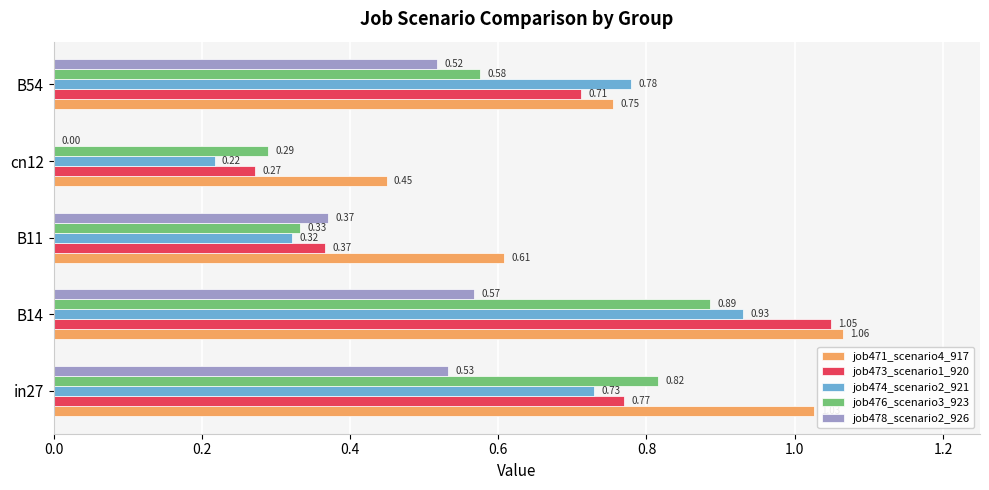

What is the total value across all series at B11?

2.0